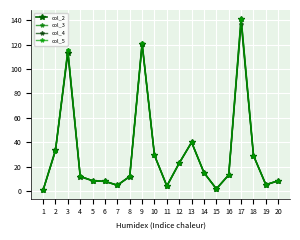

Between 10 and 18, which series saw the biggest shift?

col_3